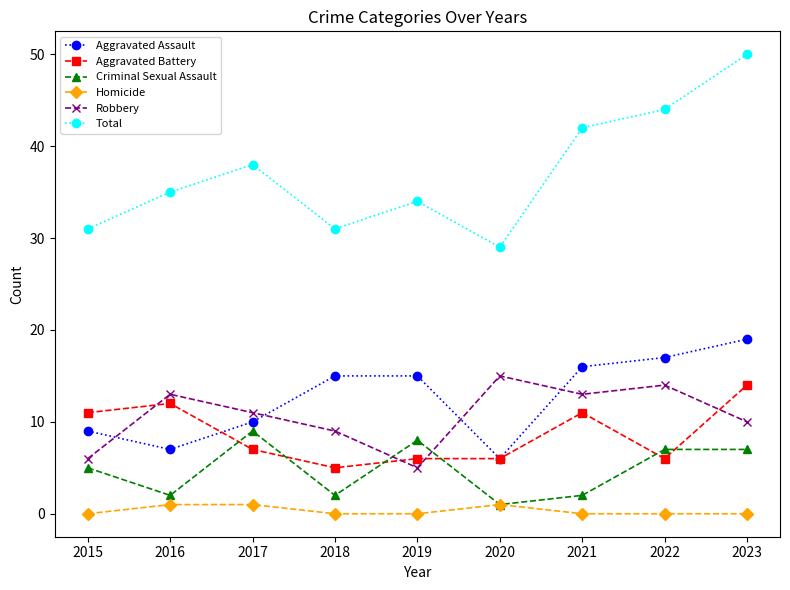

True or false: Aggravated Assault and Total cross at least once.

False